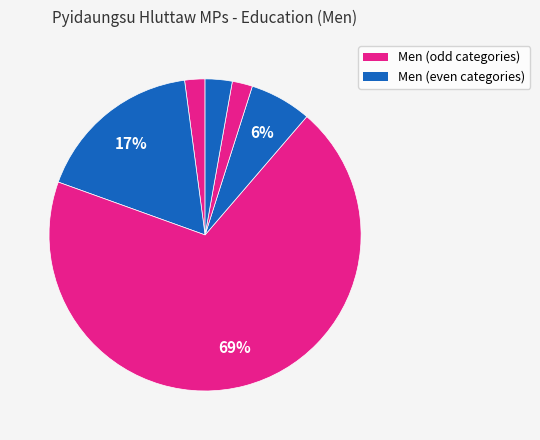

Count the number of slices in the pie.

6